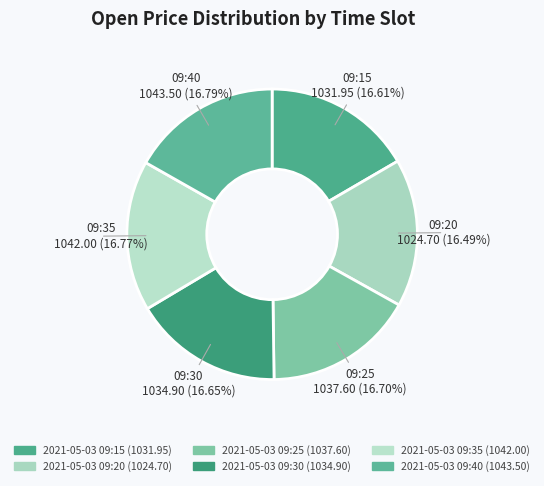

How many slices are in this pie chart?

6